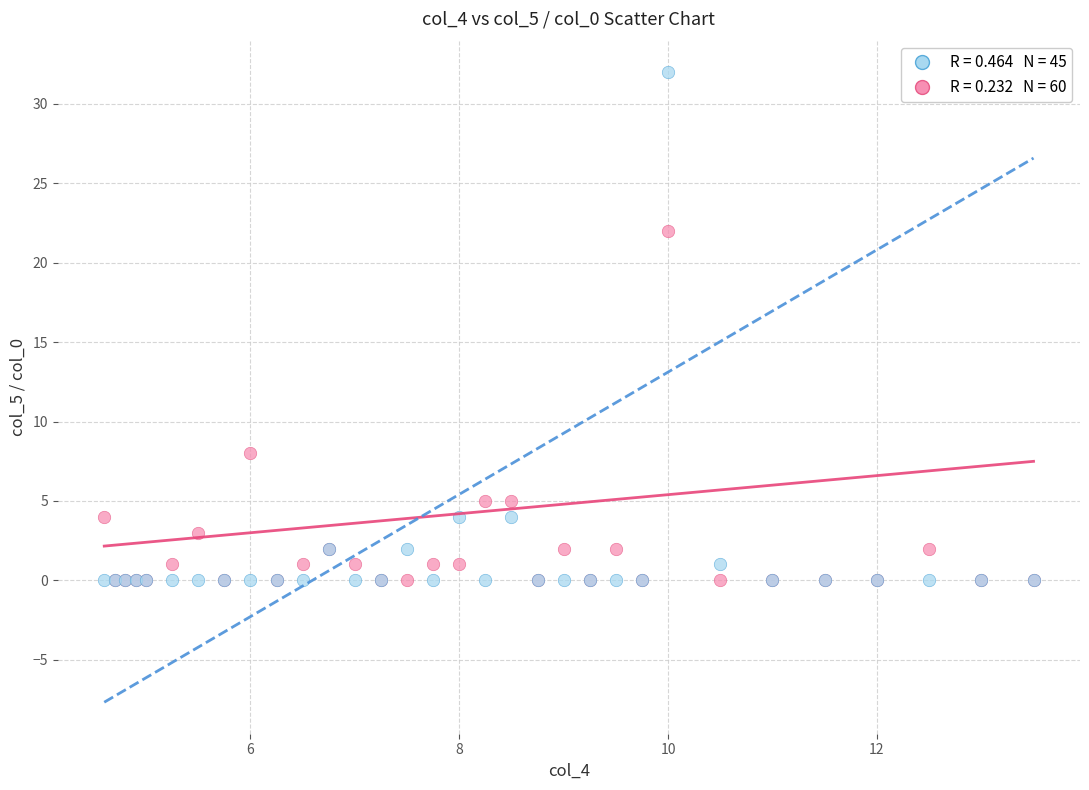

Across all series, what Y value is closest to 16?

22